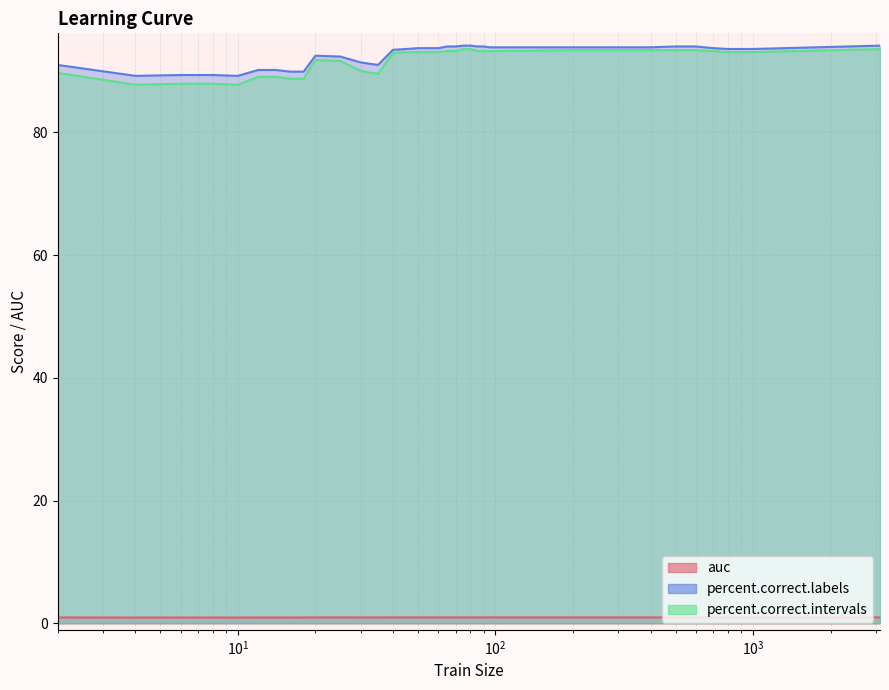

What is the difference between the percent.correct.intervals values at 80 and 14?

4.5